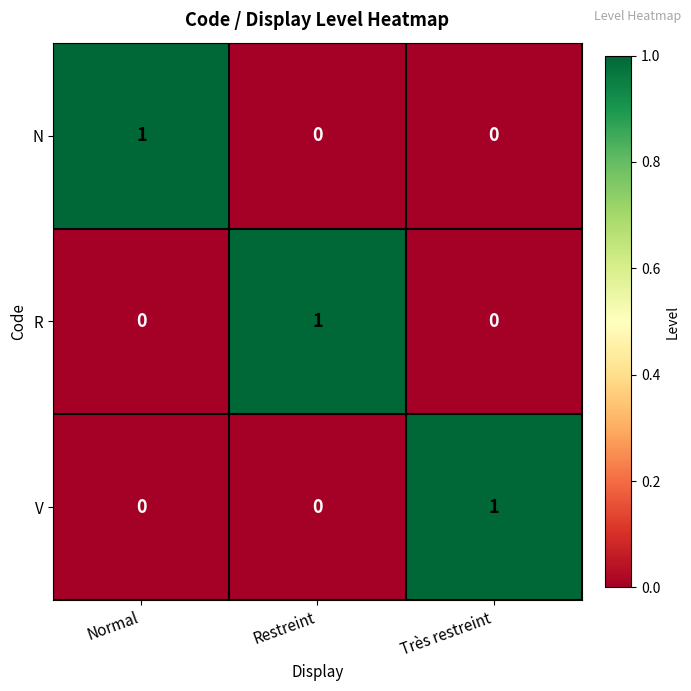

Is it true that V equals 1 at Très restreint?

True